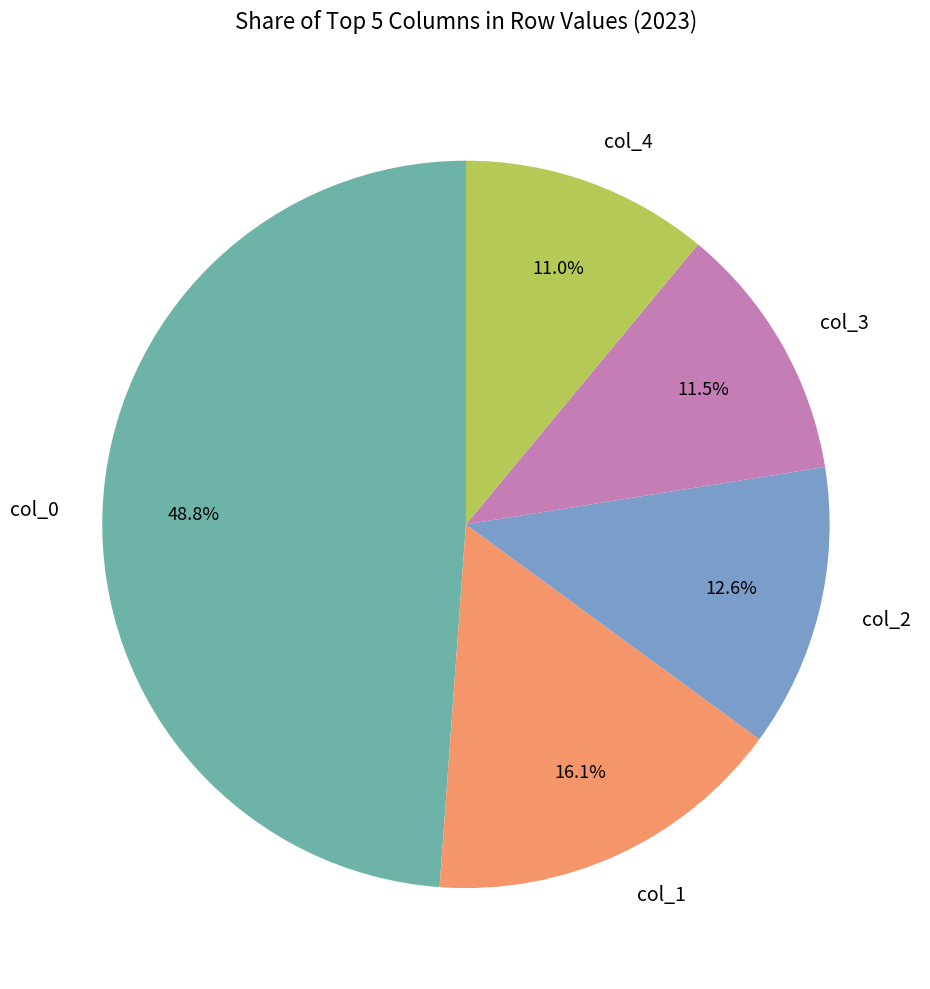

Approximately how many times larger is the value at col_3 compared to col_4?

1.0